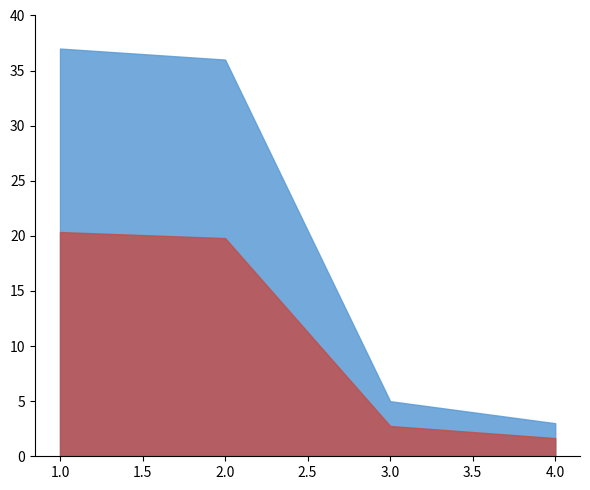

What is the maximum value shown in the chart?

37